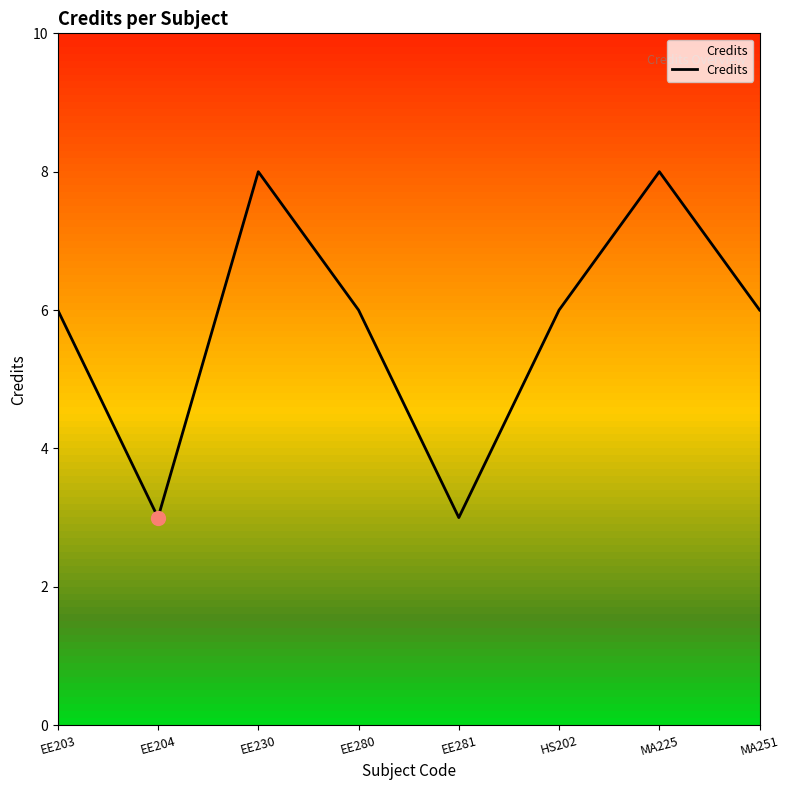

What is the smallest value displayed?

3